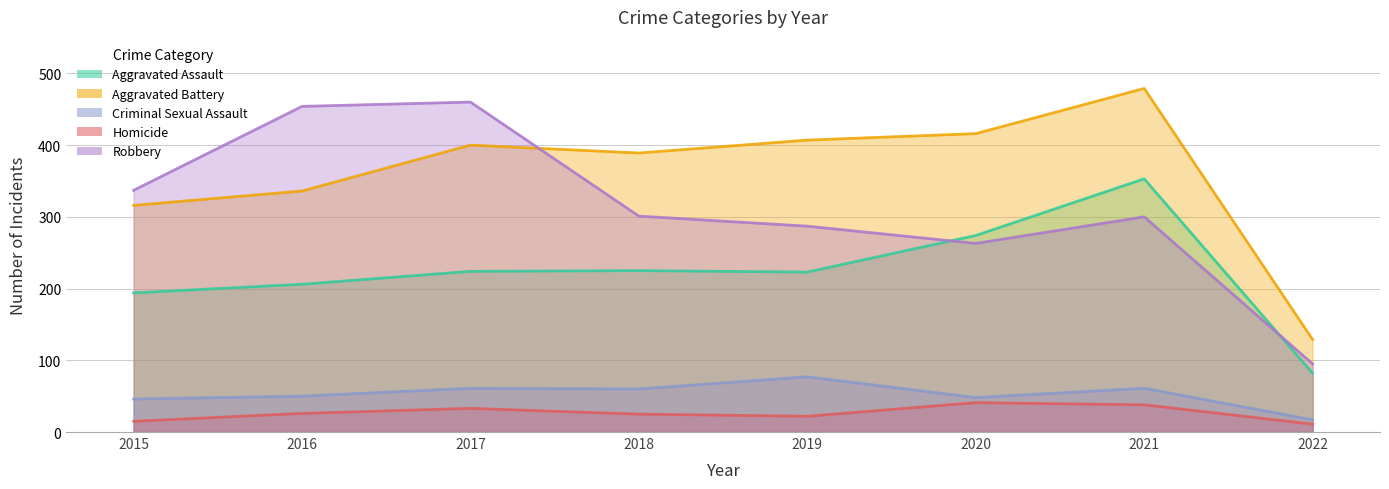

What is the value of the Homicide point at the 8th from the left?

11